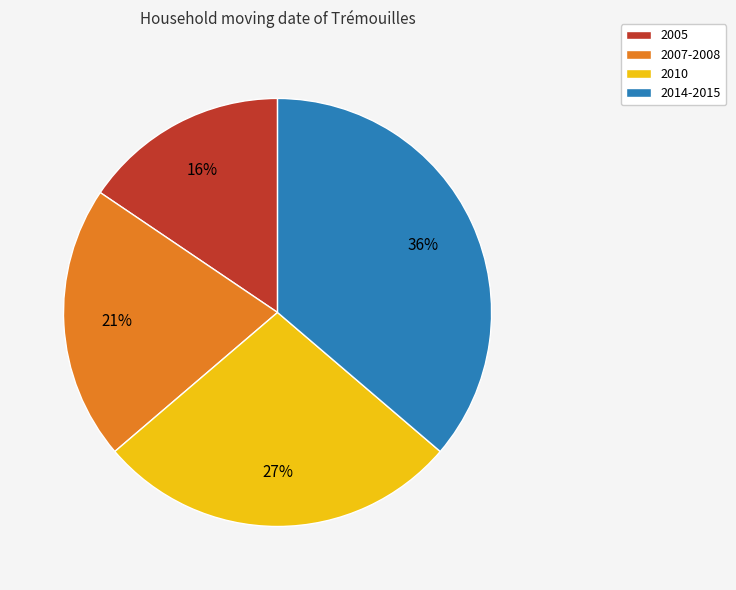

How many slices are in this pie chart?

4